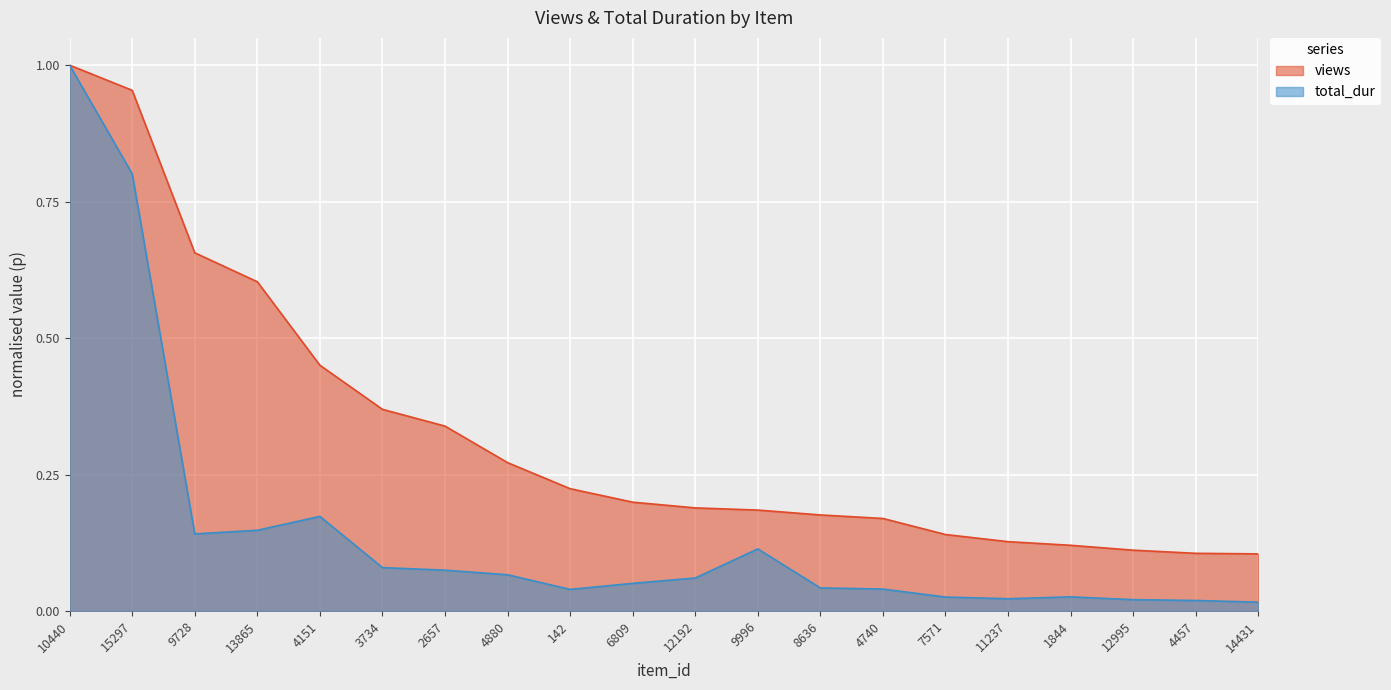

What is the difference between the highest and lowest values at 4880?

0.2